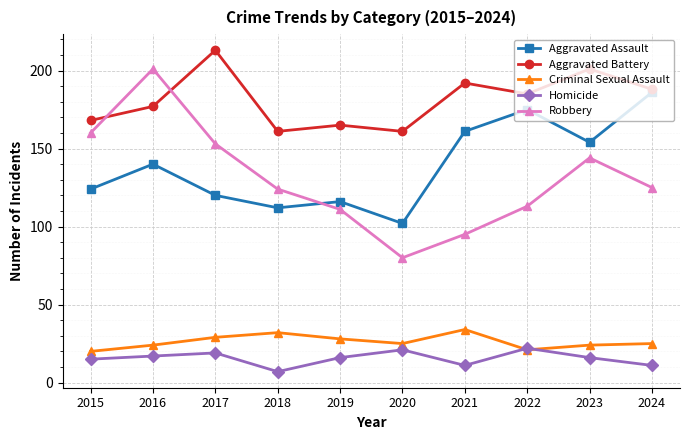

Which series has the largest range (max minus min)?

Robbery